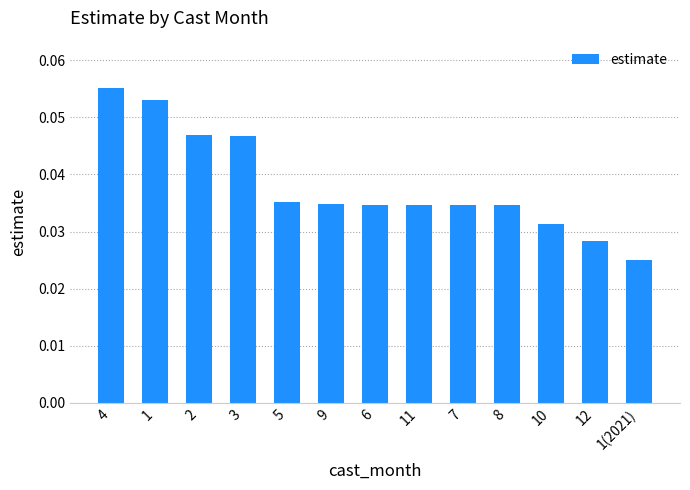

What is the sum of all values?

0.5